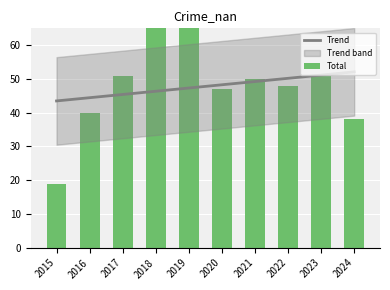

Is the value of Trend at 2015 greater than the value of Total at 2021?

No